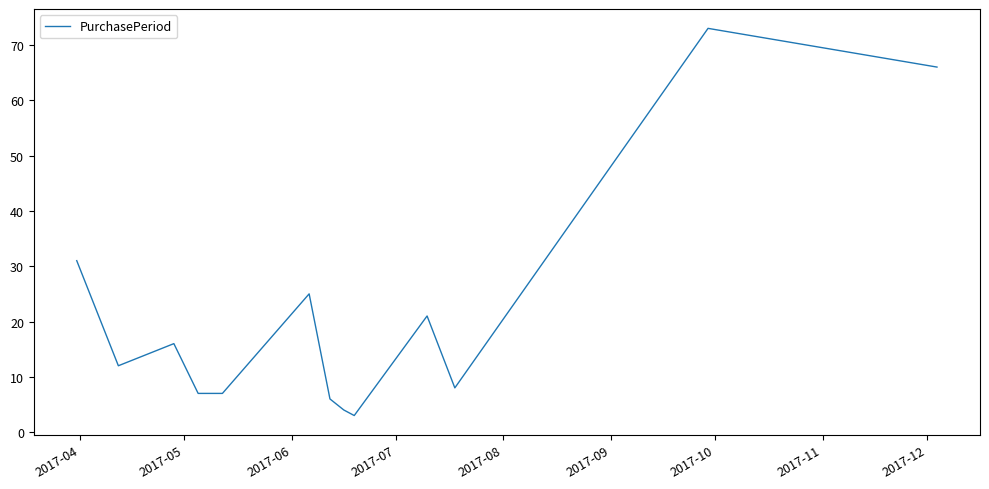

What is the smallest value displayed?

3